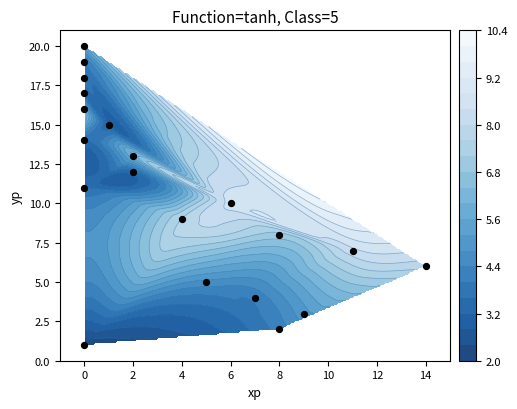

What is the smallest value displayed?

1